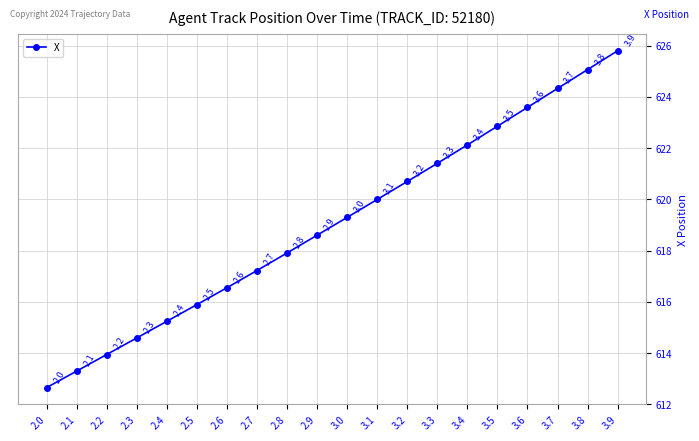

What is the difference between the second highest and minimum values?

12.4